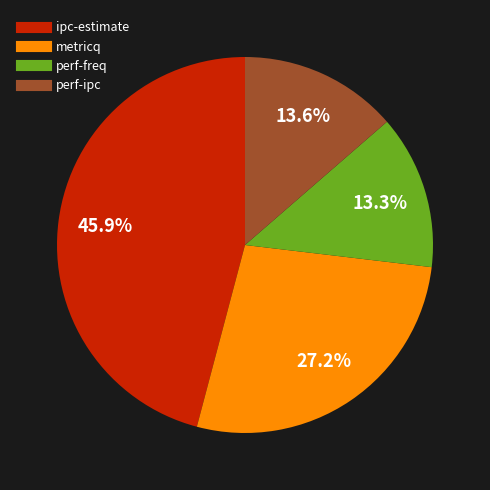

Is ipc-estimate the majority of the pie?

No